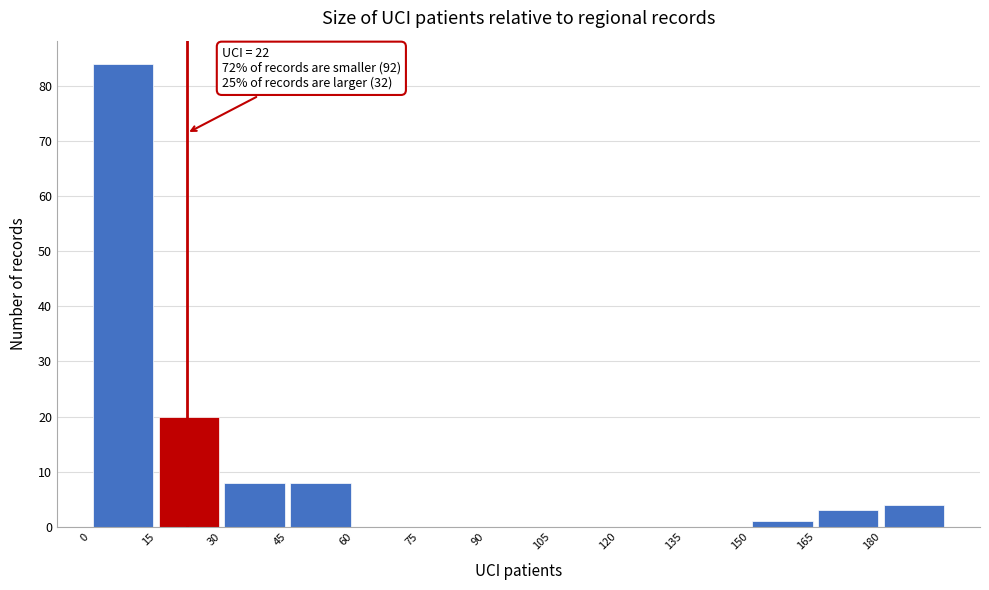

Over which range of the x-axis is the bar tallest?

0 to 15